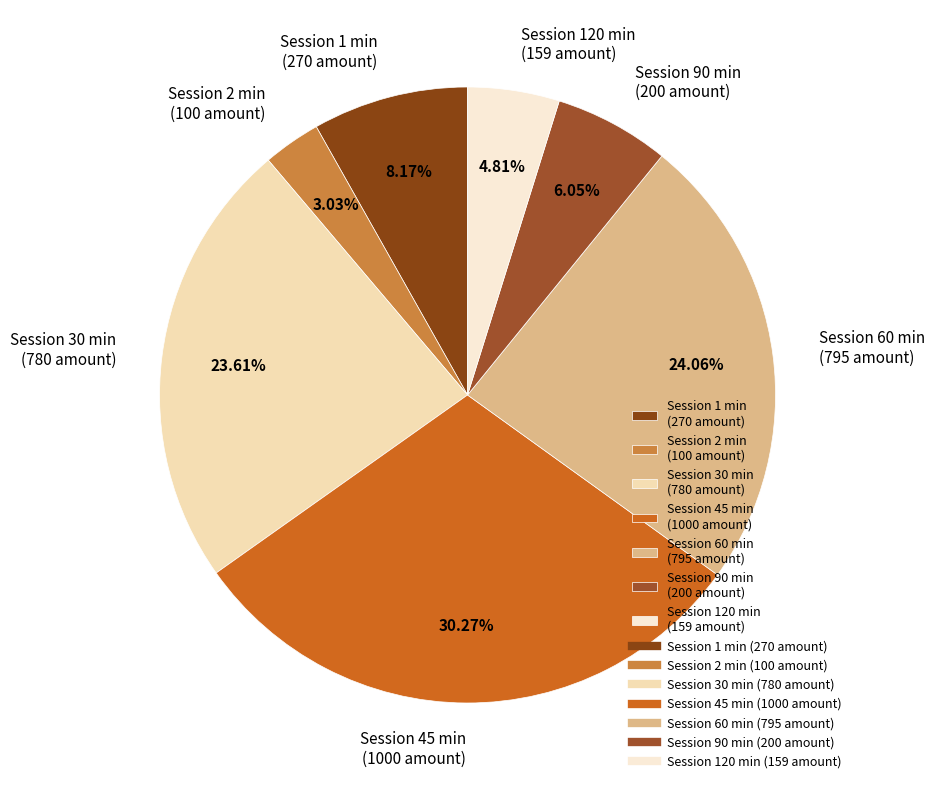

Which slice is the largest?

Session 45 min (1000 amount)